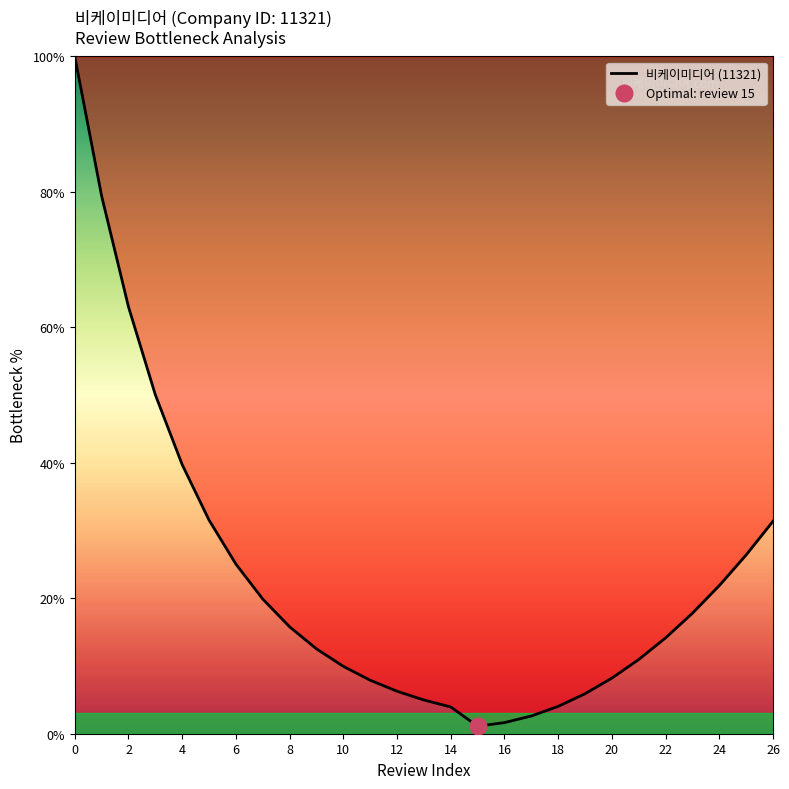

True or false: the data shows 5.7 at 25.

False